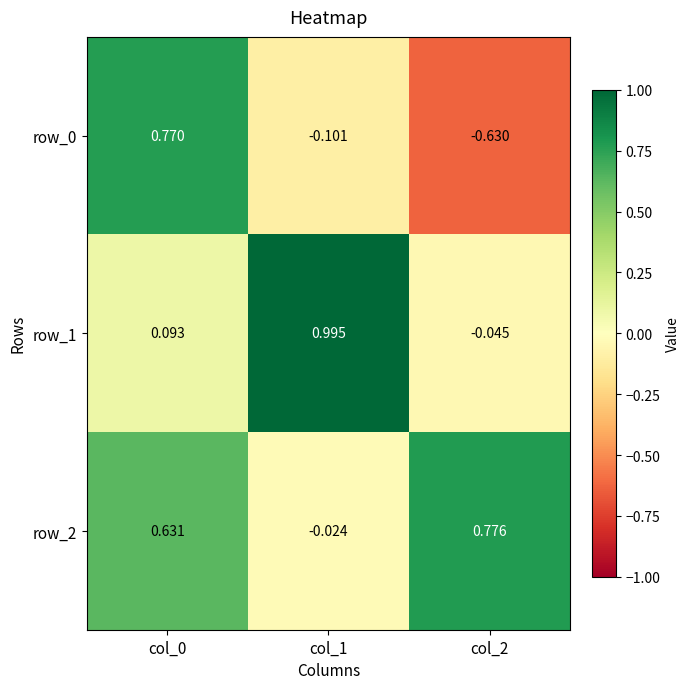

Is the value of row_0 at col_2 greater than the value of row_1 at col_0?

No